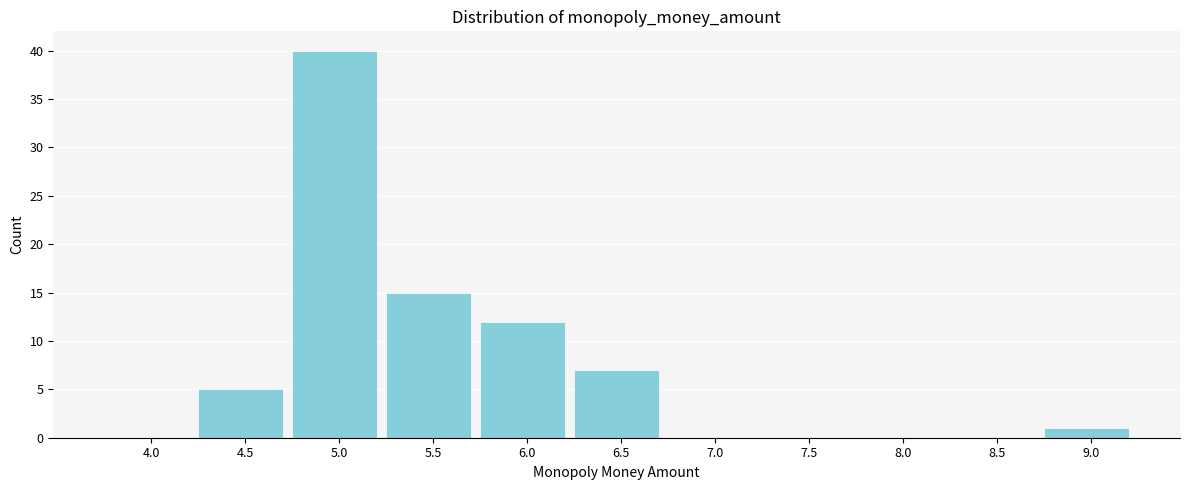

Reading right to left, what are all the values shown in this chart?

9.0=1	8.5=0	8.0=0	7.5=0	7.0=0	6.5=7	6.0=12	5.5=15	5.0=40	4.5=5	4.0=0